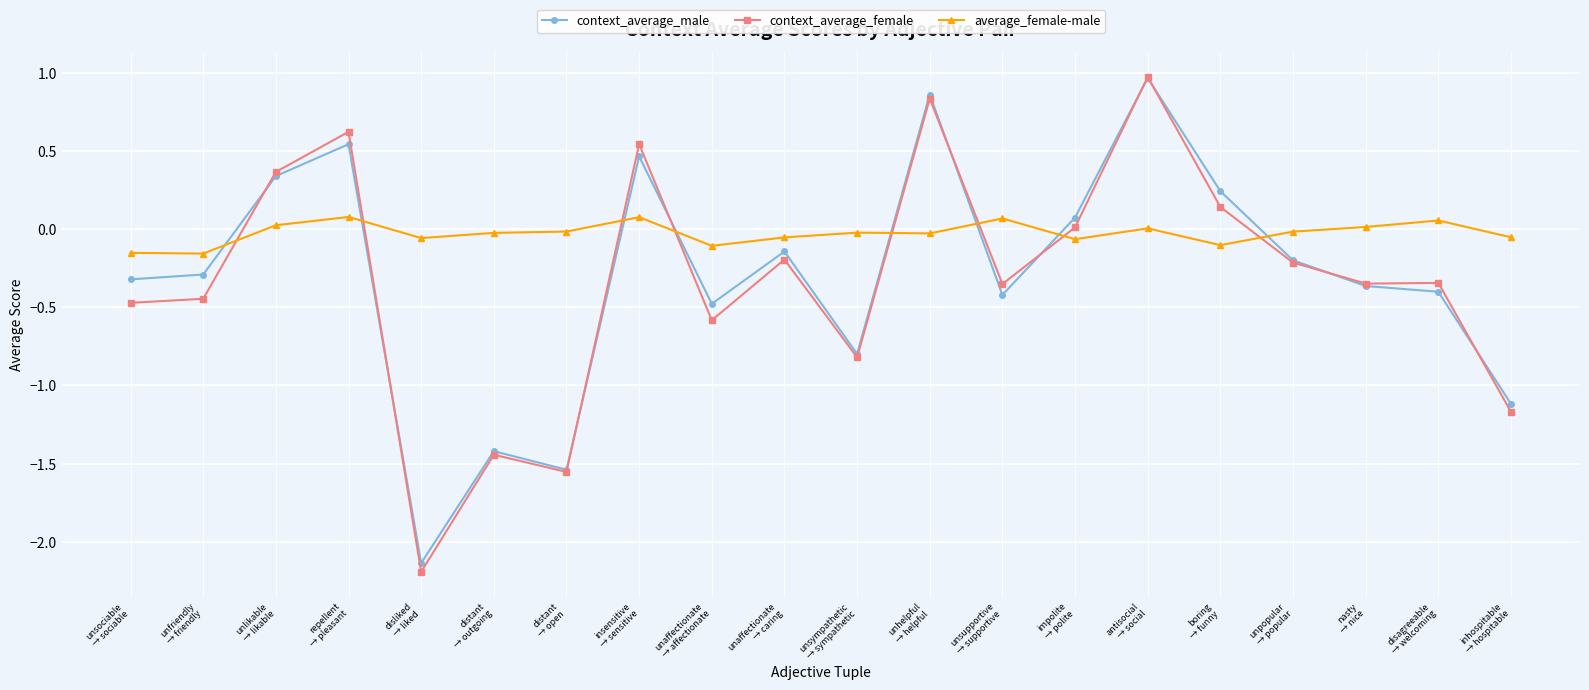

True or false: context_average_male and average_female-male cross at least once.

True